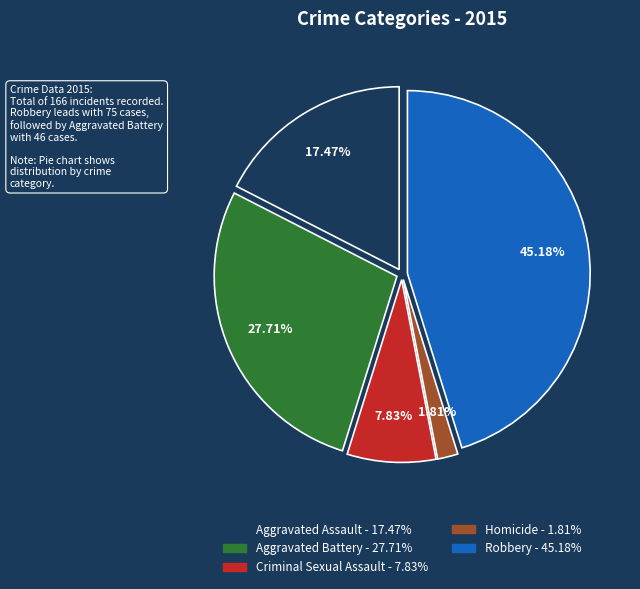

Does Homicide represent more than half of the total?

No